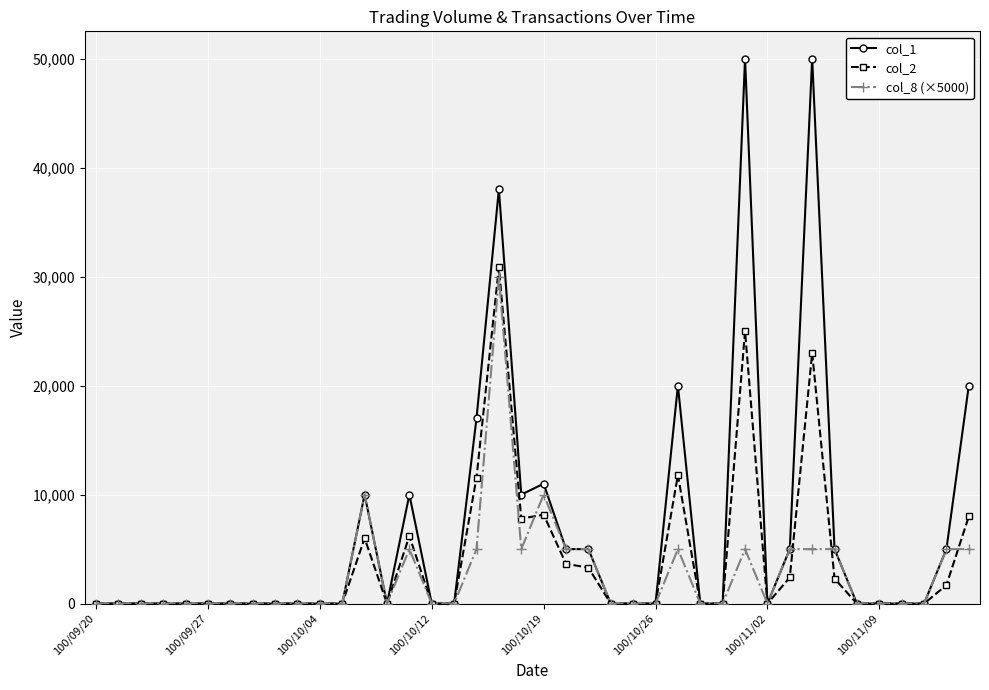

What is the difference between the maximum and second lowest values in the col_8 (×5000) series?

30000